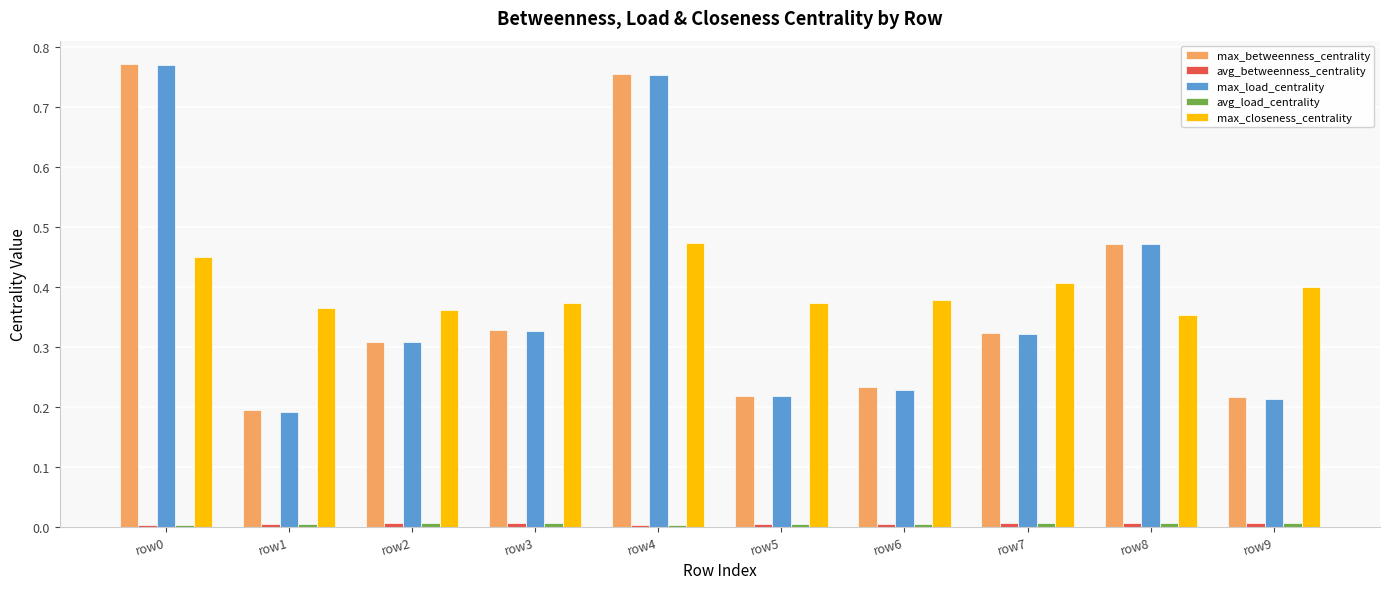

Is the value of max_closeness_centrality at row7 greater than the value of max_betweenness_centrality at row1?

Yes